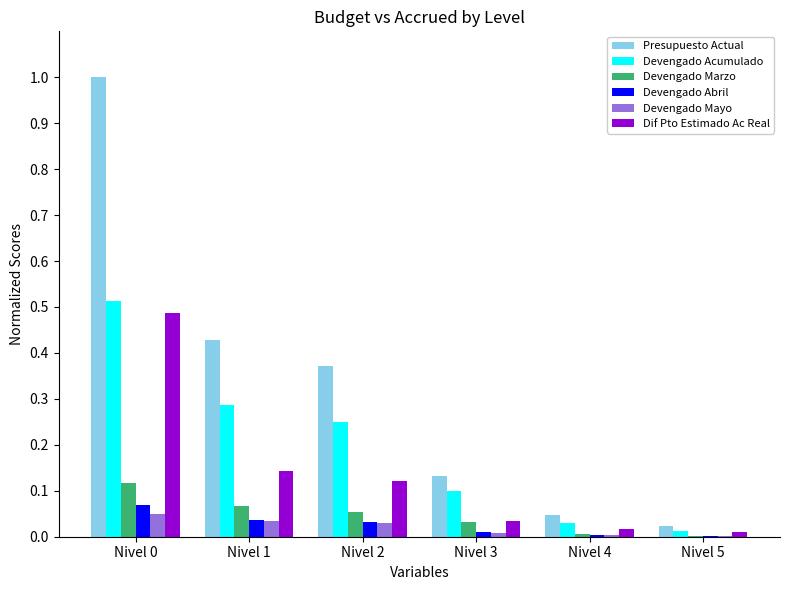

Is the value of Dif Pto Estimado Ac Real at Nivel 3 greater than the value of Devengado Abril at Nivel 4?

Yes